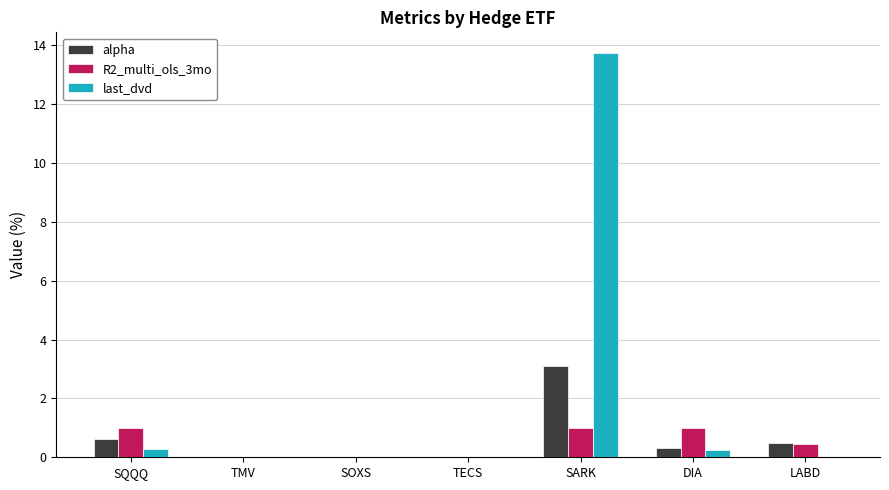

What is the maximum value for last_dvd?

13.7